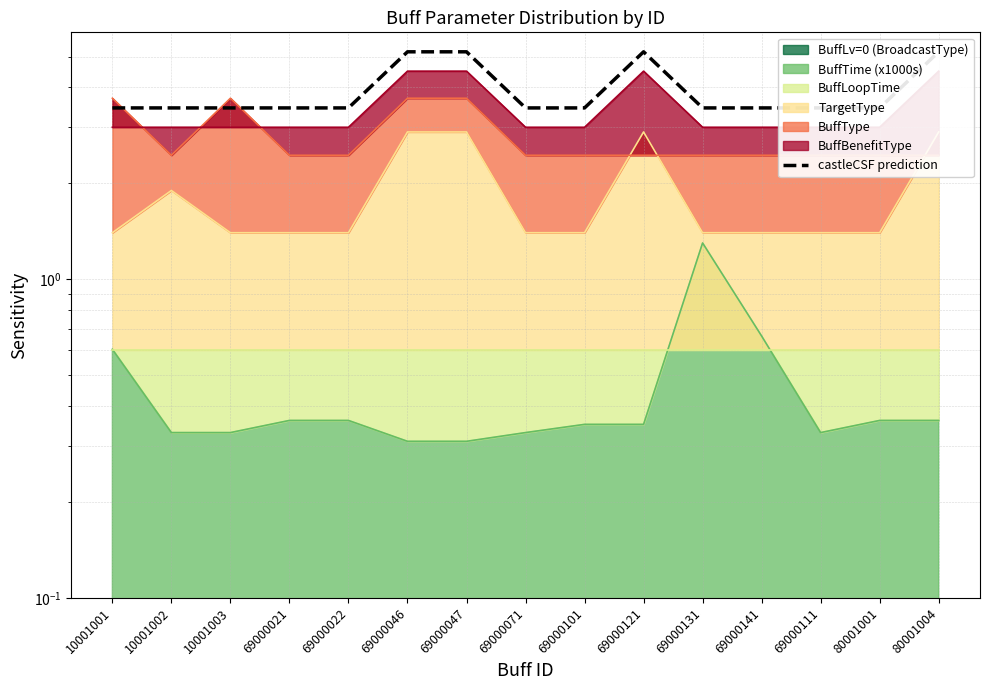

List the labels in order of value, largest first.

69000046, 69000047, 69000121, 80001004, 10001001, 10001002, 10001003, 69000021, 69000022, 69000071, 69000101, 69000131, 69000141, 69000111, 80001001